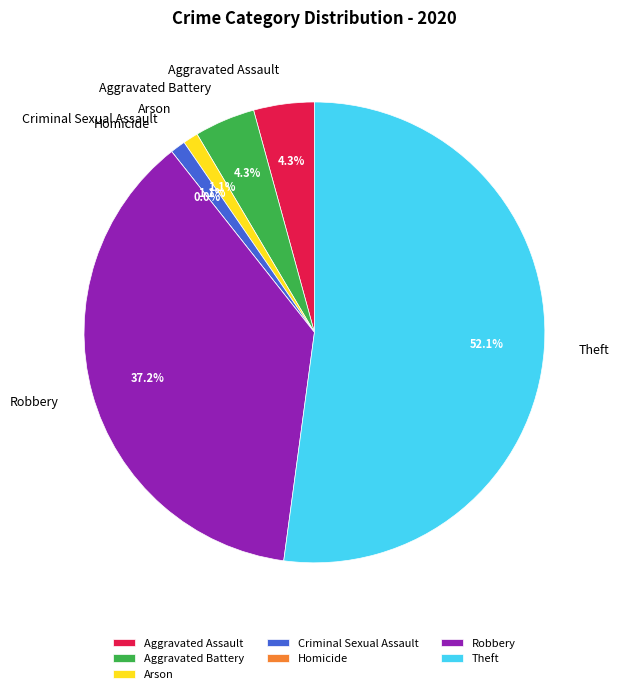

Combined, do Robbery and Criminal Sexual Assault account for over 50%?

No